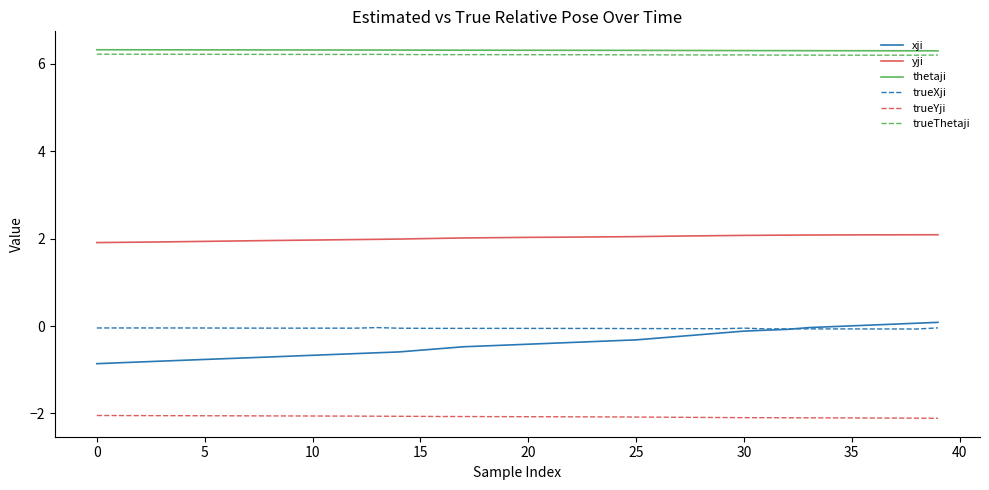

What is the maximum value for thetaji?

6.3